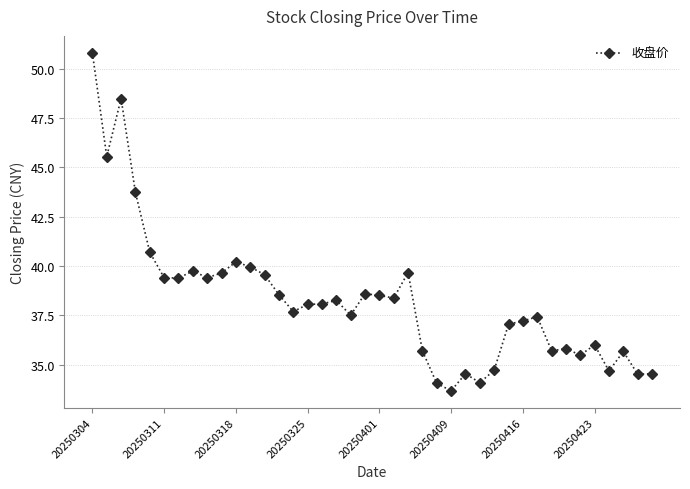

What is the average value?

38.3